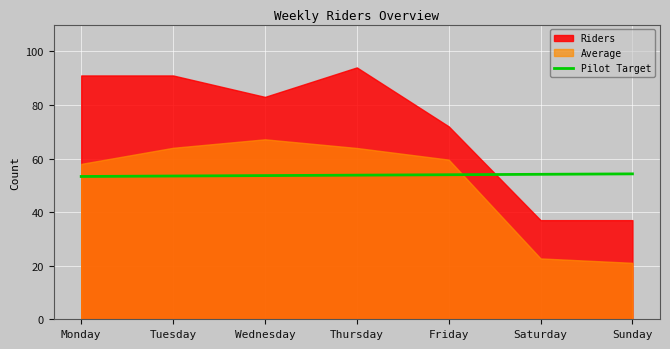

At which label is the value closest to 53?

Monday